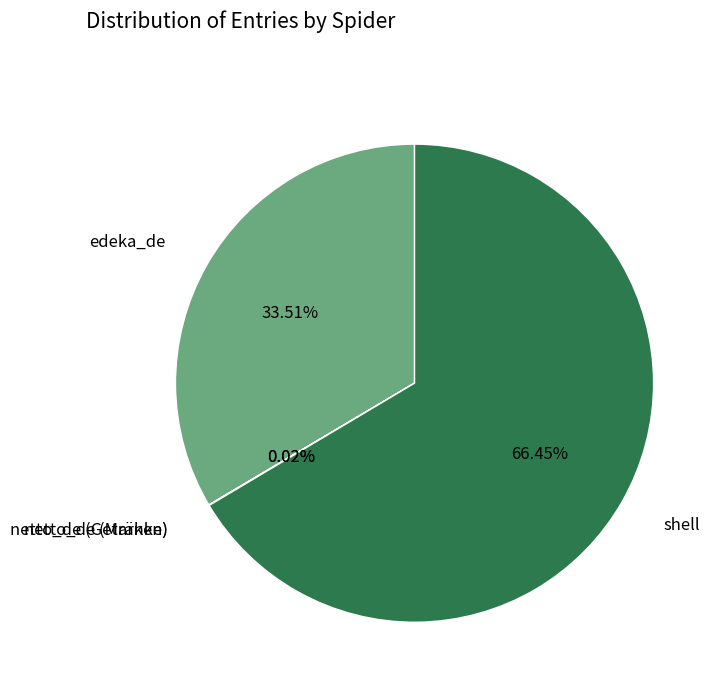

How many slices are in this pie chart?

4